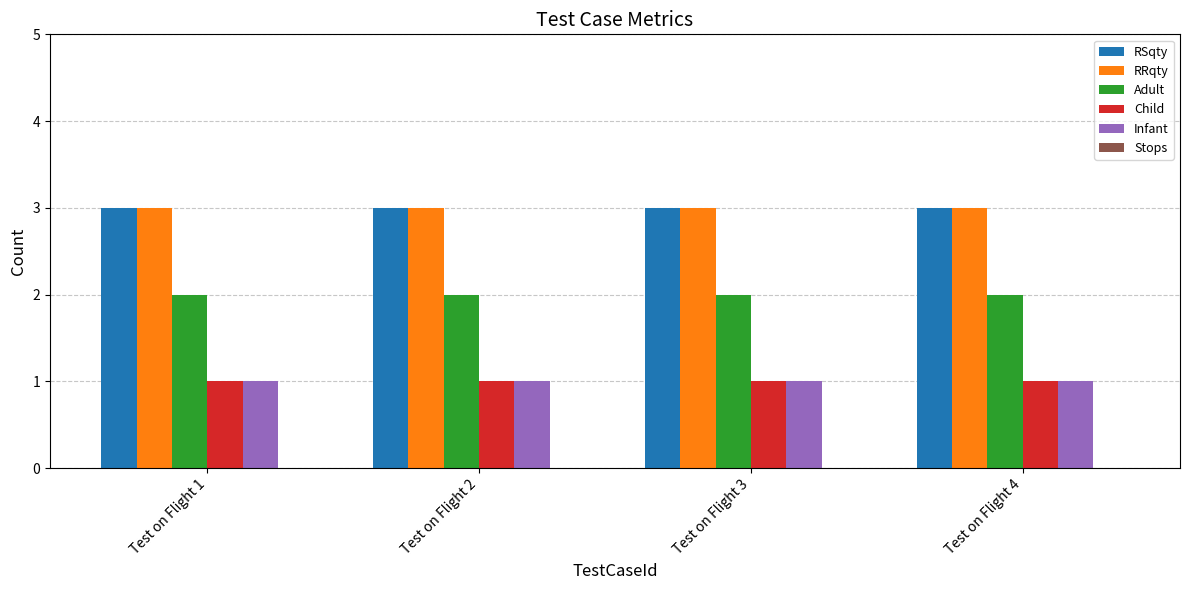

What is the sum of all Infant values?

4